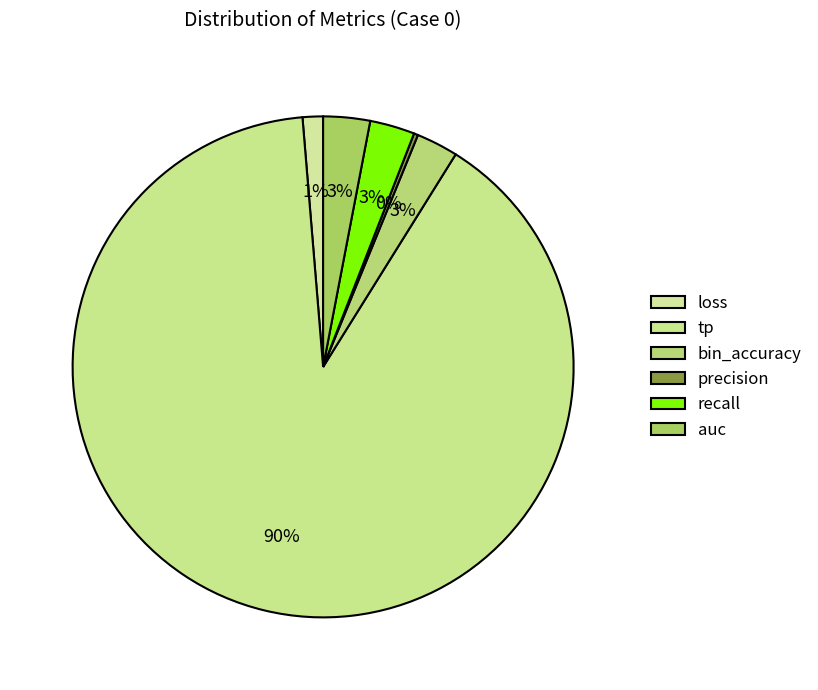

Which slice is the largest?

tp